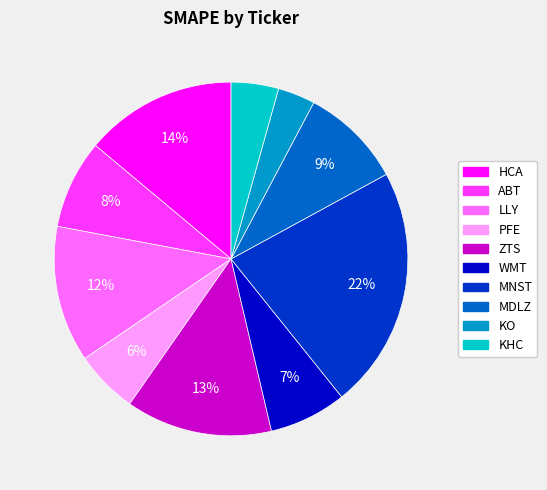

What is the smallest slice in the pie chart?

KO